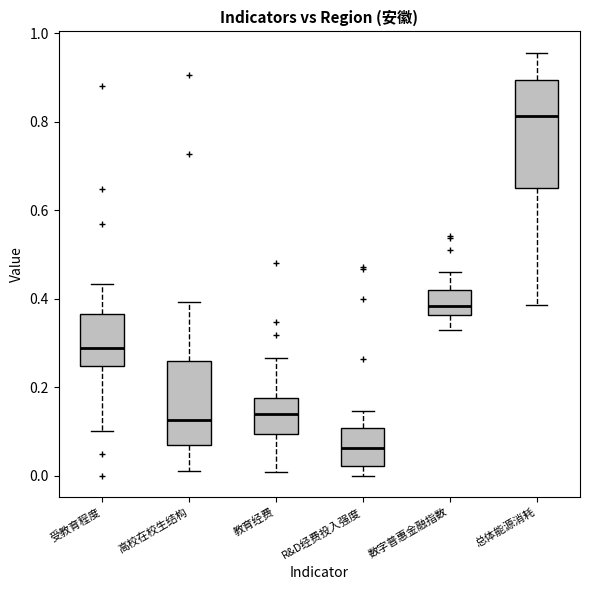

Comparing the boxes themselves (not the whiskers), which one is the tallest?

总体能源消耗